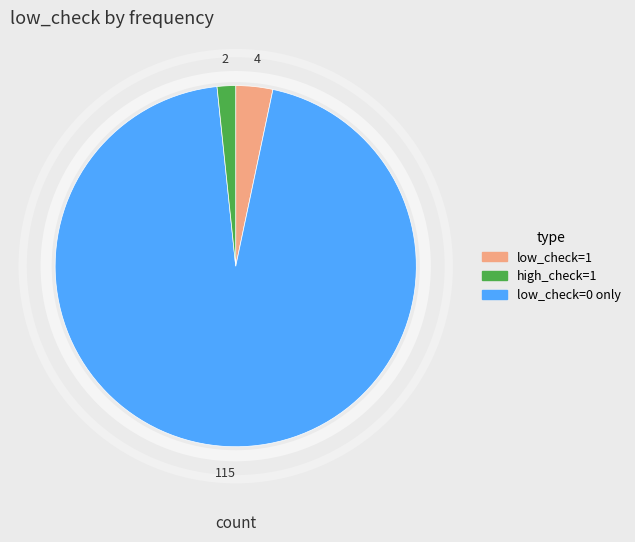

Does any single category account for the majority?

Yes